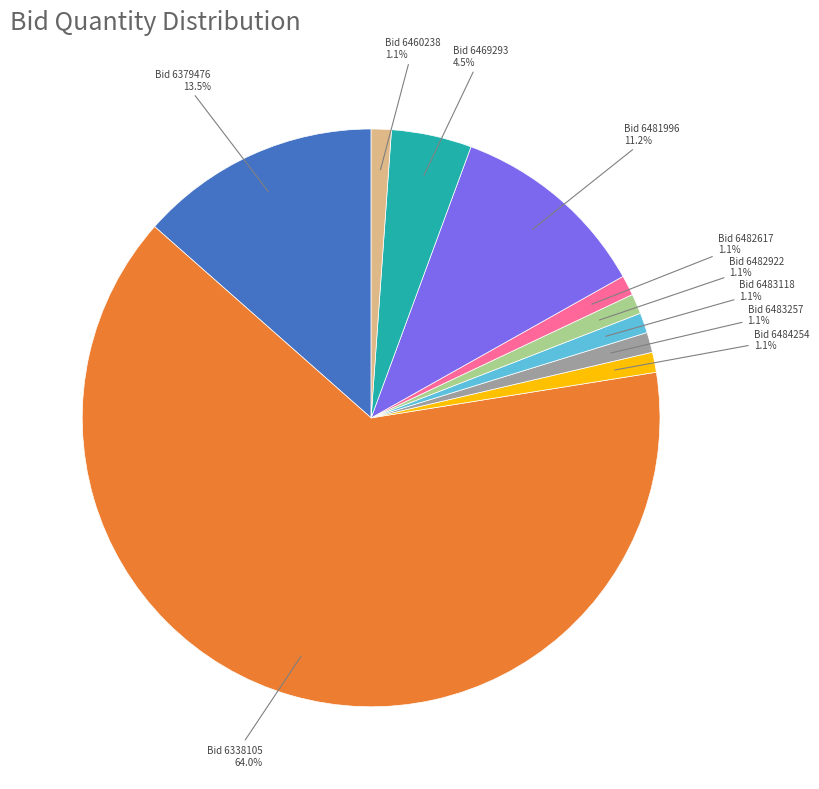

Is there a majority slice in this chart?

Yes